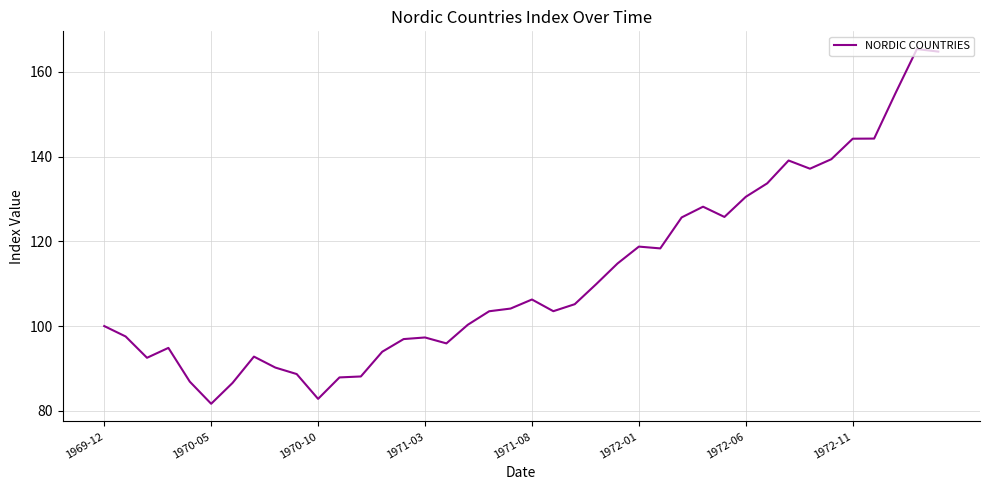

What is the smallest value displayed?

81.7